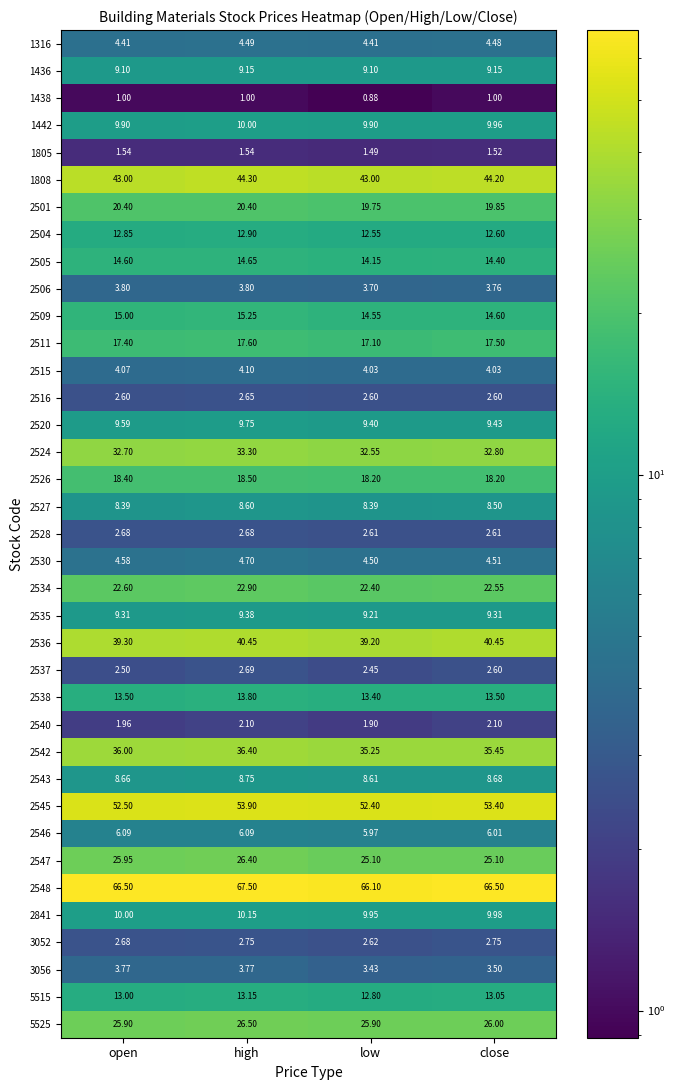

Where is 2540 nearest to the value 2?

open